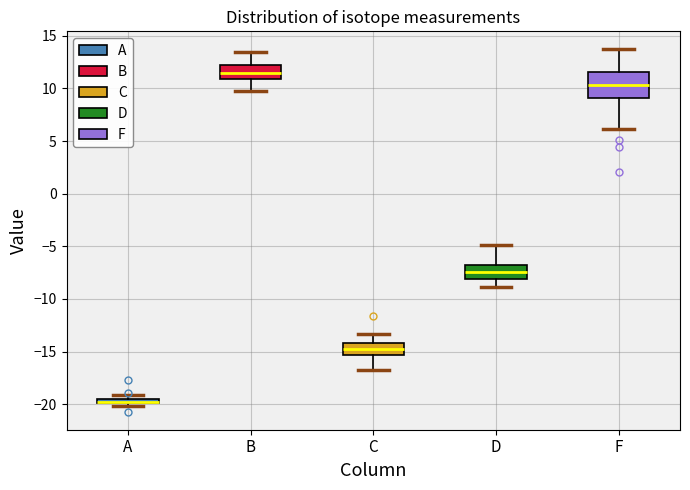

Which box is the tallest, from its lower edge to its upper edge?

F